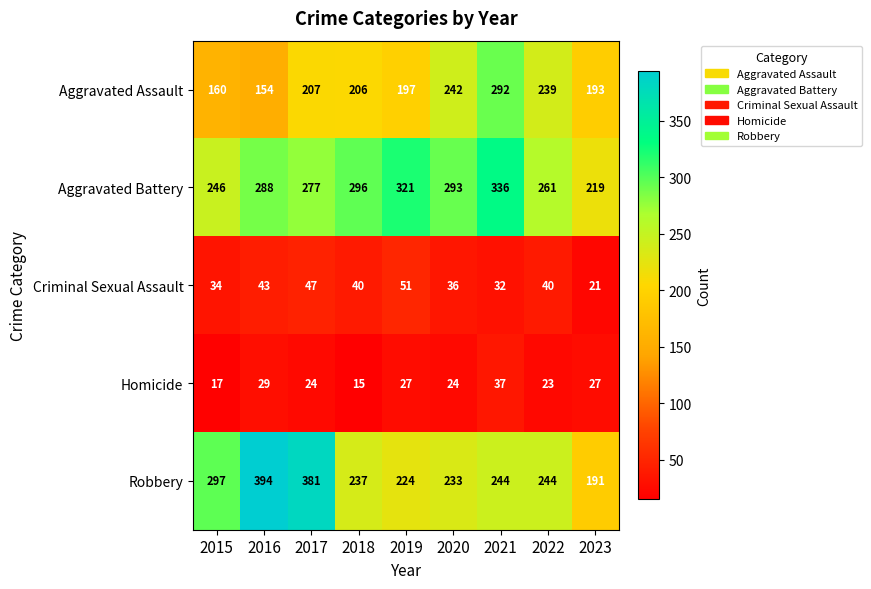

What is the spread (max minus min) of values at 2021?

304